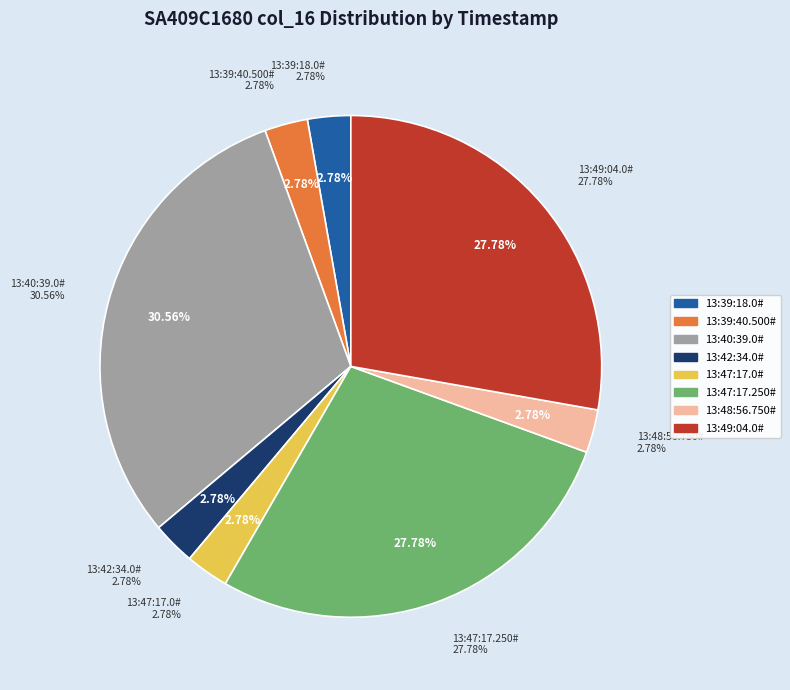

Does 13:48:56.750# represent more than half of the total?

No